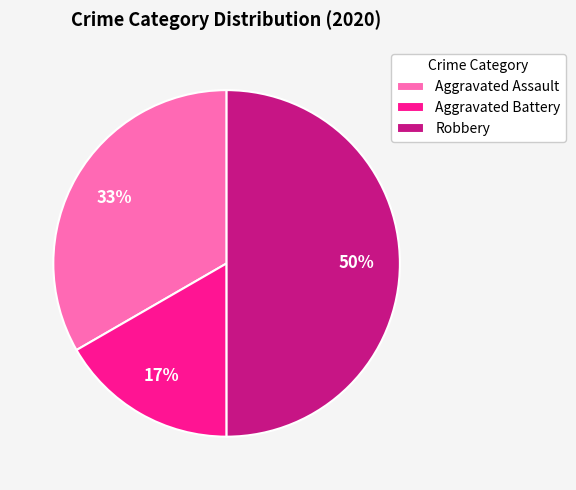

Do Aggravated Battery and Robbery together represent more than half of the pie?

Yes